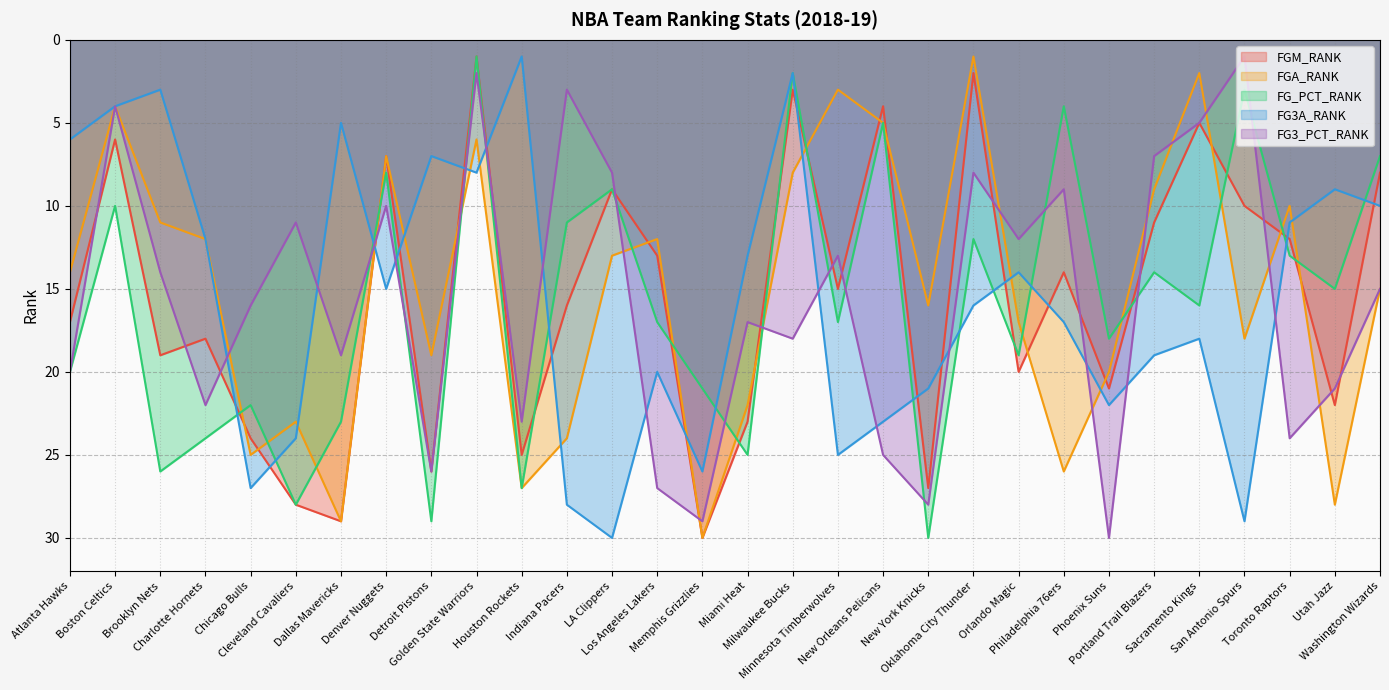

Reading right to left, what are all the values shown in this chart?

FGM_RANK: Washington Wizards=8	Utah Jazz=22	Toronto Raptors=12	San Antonio Spurs=10	Sacramento Kings=5	Portland Trail Blazers=11	Phoenix Suns=21	Philadelphia 76ers=14	Orlando Magic=20	Oklahoma City Thunder=2	New York Knicks=27	New Orleans Pelicans=4	Minnesota Timberwolves=15	Milwaukee Bucks=3	Miami Heat=23	Memphis Grizzlies=30	Los Angeles Lakers=13	LA Clippers=9	Indiana Pacers=16	Houston Rockets=25	Golden State Warriors=1	Detroit Pistons=26	Denver Nuggets=7	Dallas Mavericks=29	Cleveland Cavaliers=28	Chicago Bulls=24	Charlotte Hornets=18	Brooklyn Nets=19	Boston Celtics=6	Atlanta Hawks=17
FGA_RANK: Washington Wizards=15	Utah Jazz=28	Toronto Raptors=10	San Antonio Spurs=18	Sacramento Kings=2	Portland Trail Blazers=9	Phoenix Suns=20	Philadelphia 76ers=26	Orlando Magic=17	Oklahoma City Thunder=1	New York Knicks=16	New Orleans Pelicans=5	Minnesota Timberwolves=3	Milwaukee Bucks=8	Miami Heat=22	Memphis Grizzlies=30	Los Angeles Lakers=12	LA Clippers=13	Indiana Pacers=24	Houston Rockets=27	Golden State Warriors=6	Detroit Pistons=19	Denver Nuggets=7	Dallas Mavericks=29	Cleveland Cavaliers=23	Chicago Bulls=25	Charlotte Hornets=12	Brooklyn Nets=11	Boston Celtics=4	Atlanta Hawks=14
FG_PCT_RANK: Washington Wizards=7	Utah Jazz=15	Toronto Raptors=13	San Antonio Spurs=3	Sacramento Kings=16	Portland Trail Blazers=14	Phoenix Suns=18	Philadelphia 76ers=4	Orlando Magic=19	Oklahoma City Thunder=12	New York Knicks=30	New Orleans Pelicans=5	Minnesota Timberwolves=17	Milwaukee Bucks=2	Miami Heat=25	Memphis Grizzlies=21	Los Angeles Lakers=17	LA Clippers=9	Indiana Pacers=11	Houston Rockets=27	Golden State Warriors=1	Detroit Pistons=29	Denver Nuggets=8	Dallas Mavericks=23	Cleveland Cavaliers=28	Chicago Bulls=22	Charlotte Hornets=24	Brooklyn Nets=26	Boston Celtics=10	Atlanta Hawks=20
FG3A_RANK: Washington Wizards=10	Utah Jazz=9	Toronto Raptors=11	San Antonio Spurs=29	Sacramento Kings=18	Portland Trail Blazers=19	Phoenix Suns=22	Philadelphia 76ers=17	Orlando Magic=14	Oklahoma City Thunder=16	New York Knicks=21	New Orleans Pelicans=23	Minnesota Timberwolves=25	Milwaukee Bucks=2	Miami Heat=13	Memphis Grizzlies=26	Los Angeles Lakers=20	LA Clippers=30	Indiana Pacers=28	Houston Rockets=1	Golden State Warriors=8	Detroit Pistons=7	Denver Nuggets=15	Dallas Mavericks=5	Cleveland Cavaliers=24	Chicago Bulls=27	Charlotte Hornets=12	Brooklyn Nets=3	Boston Celtics=4	Atlanta Hawks=6
FG3_PCT_RANK: Washington Wizards=15	Utah Jazz=21	Toronto Raptors=24	San Antonio Spurs=1	Sacramento Kings=5	Portland Trail Blazers=7	Phoenix Suns=30	Philadelphia 76ers=9	Orlando Magic=12	Oklahoma City Thunder=8	New York Knicks=28	New Orleans Pelicans=25	Minnesota Timberwolves=13	Milwaukee Bucks=18	Miami Heat=17	Memphis Grizzlies=29	Los Angeles Lakers=27	LA Clippers=8	Indiana Pacers=3	Houston Rockets=23	Golden State Warriors=2	Detroit Pistons=26	Denver Nuggets=10	Dallas Mavericks=19	Cleveland Cavaliers=11	Chicago Bulls=16	Charlotte Hornets=22	Brooklyn Nets=14	Boston Celtics=4	Atlanta Hawks=20